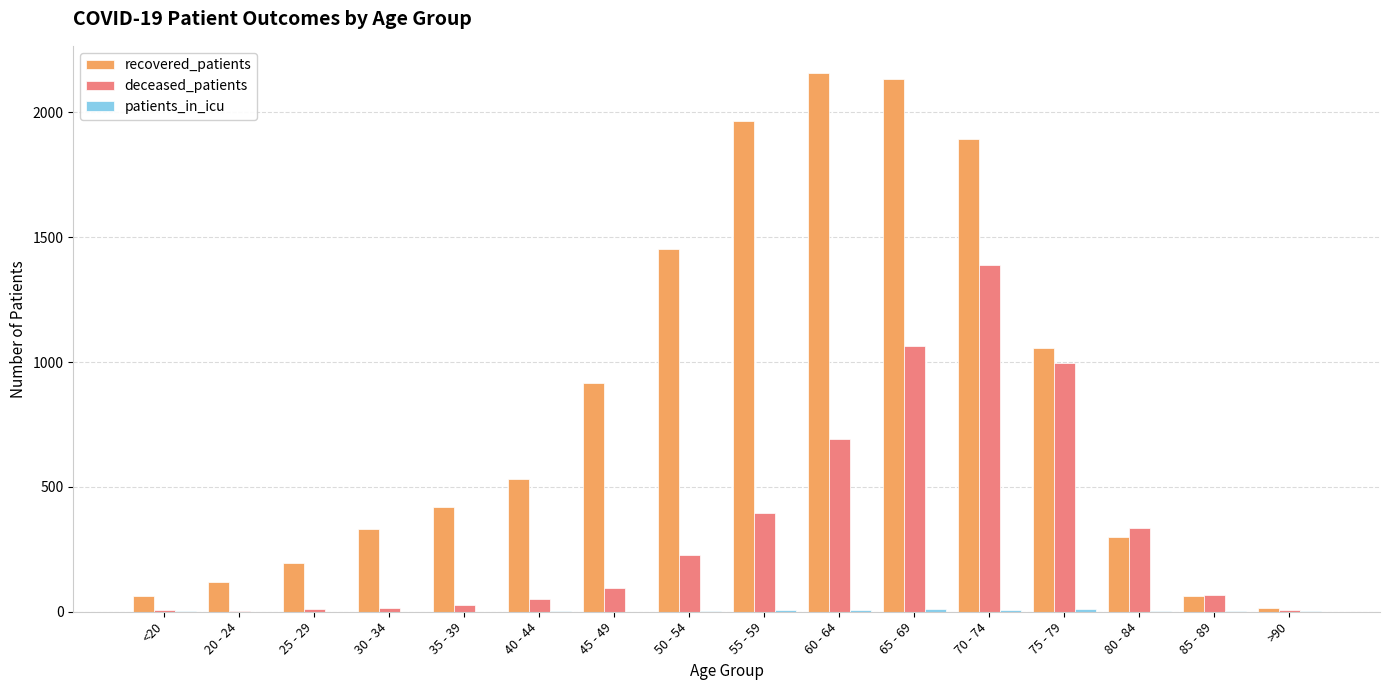

Which series changed the most between 85 - 89 and >90?

deceased_patients